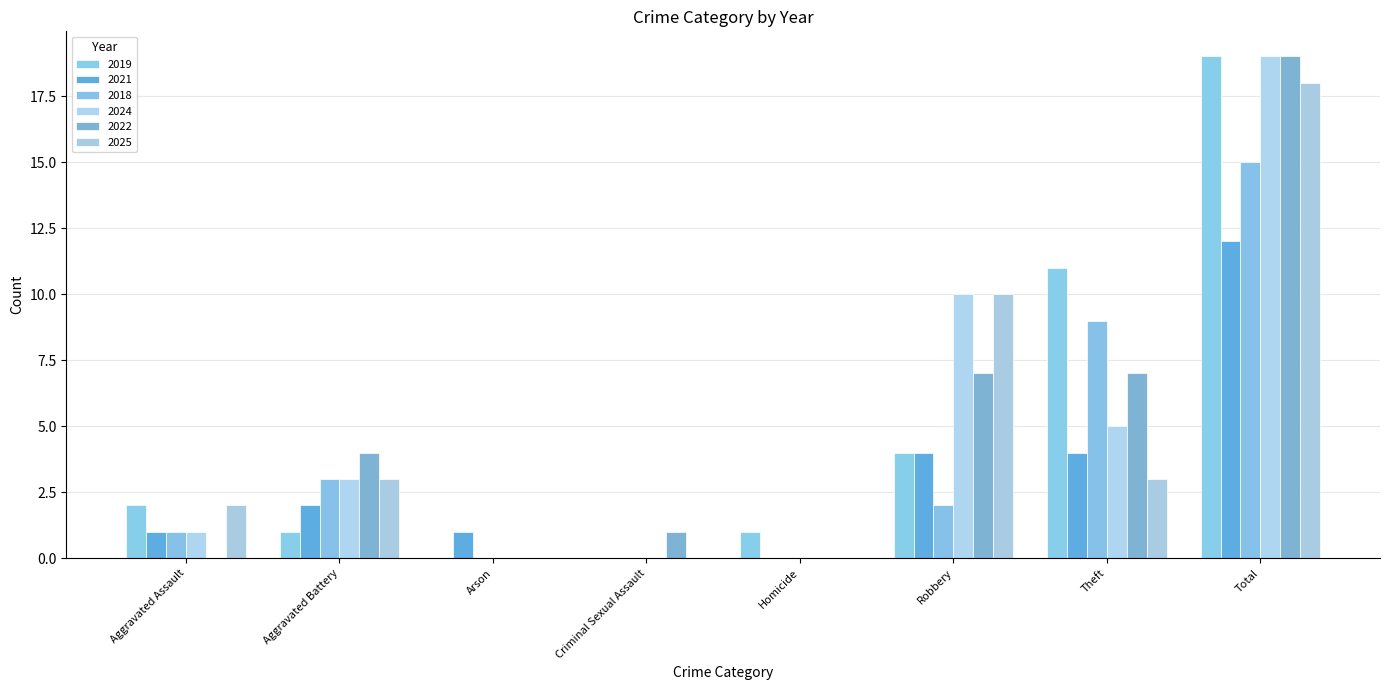

Rank the series at Aggravated Battery from highest to lowest value.

2022, 2018, 2024, 2025, 2021, 2019